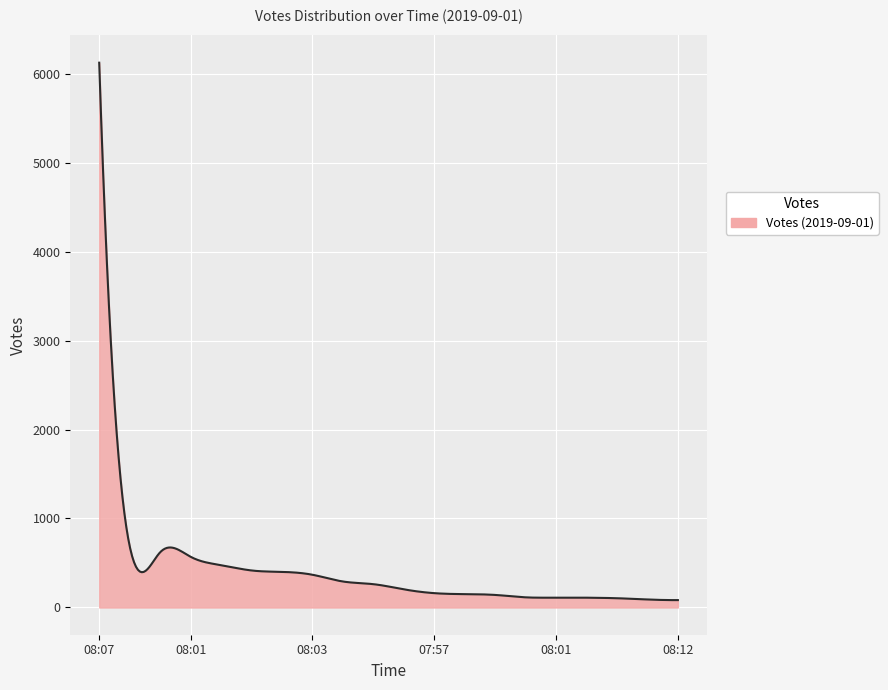

How many distinct data groups are displayed?

1